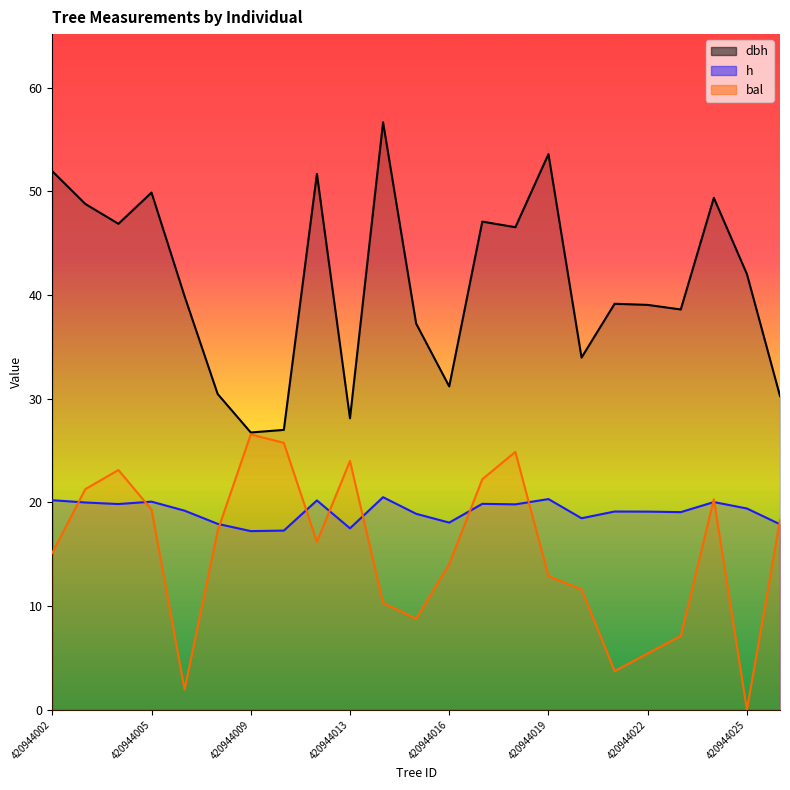

How many times do bal and h cross each other?

11